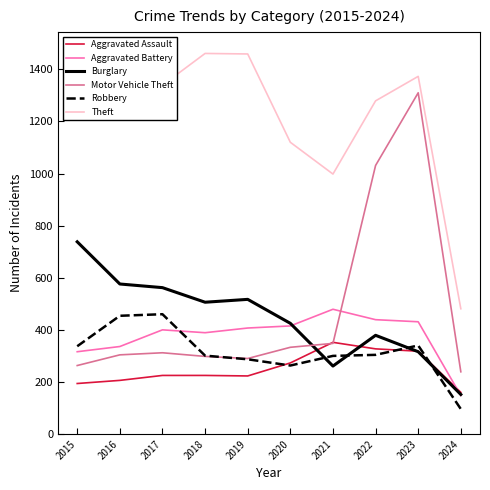

Is it true that Burglary equals 164 at 2019?

False